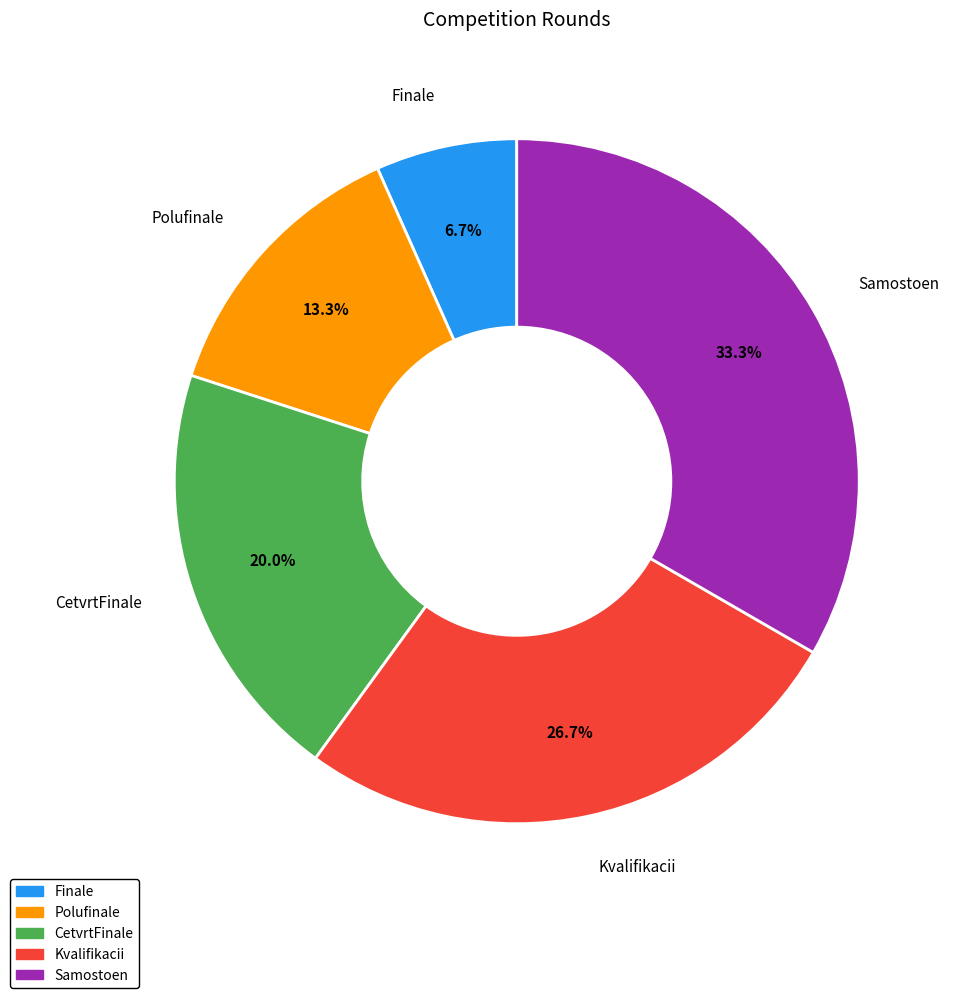

To the nearest percent, what portion does Samostoen represent?

33%